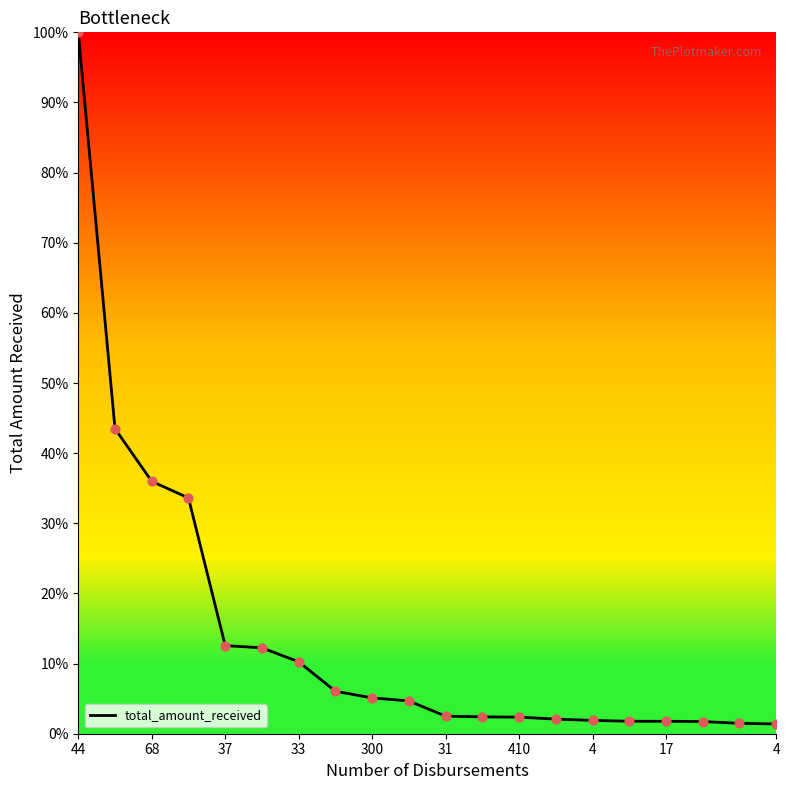

What is the difference between the maximum and minimum values?

98.6